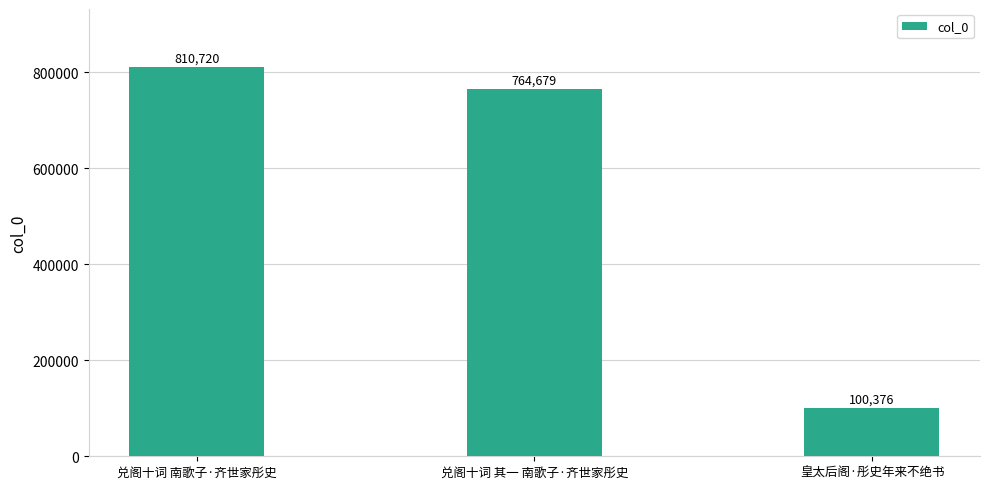

Reading left to right, list all the values displayed in this chart.

810720	764679	100376